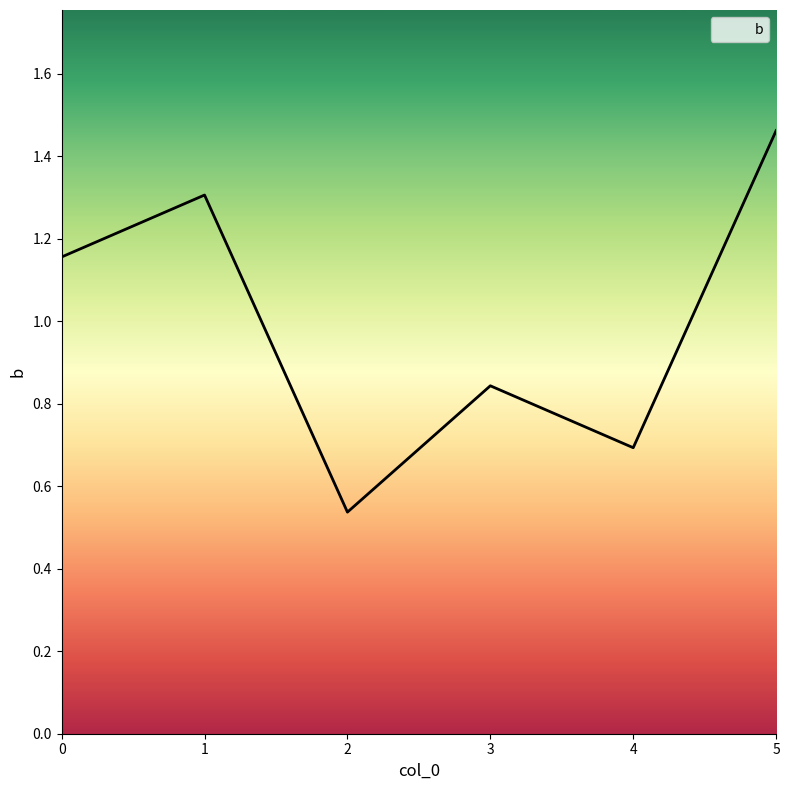

How many lines are shown in the chart?

1